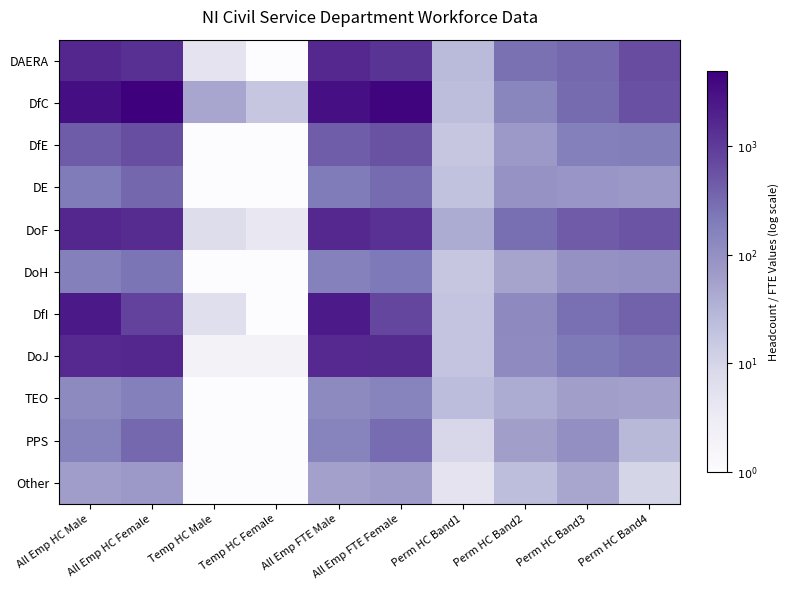

Which series changed the most between All Emp FTE Female and Perm HC Band2?

DfC